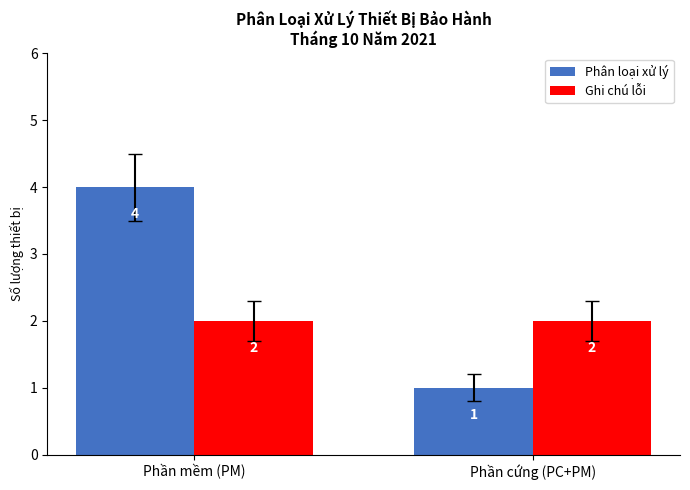

What is the approximate value of Ghi chú lỗi at Phần cứng (PC+PM)?

2